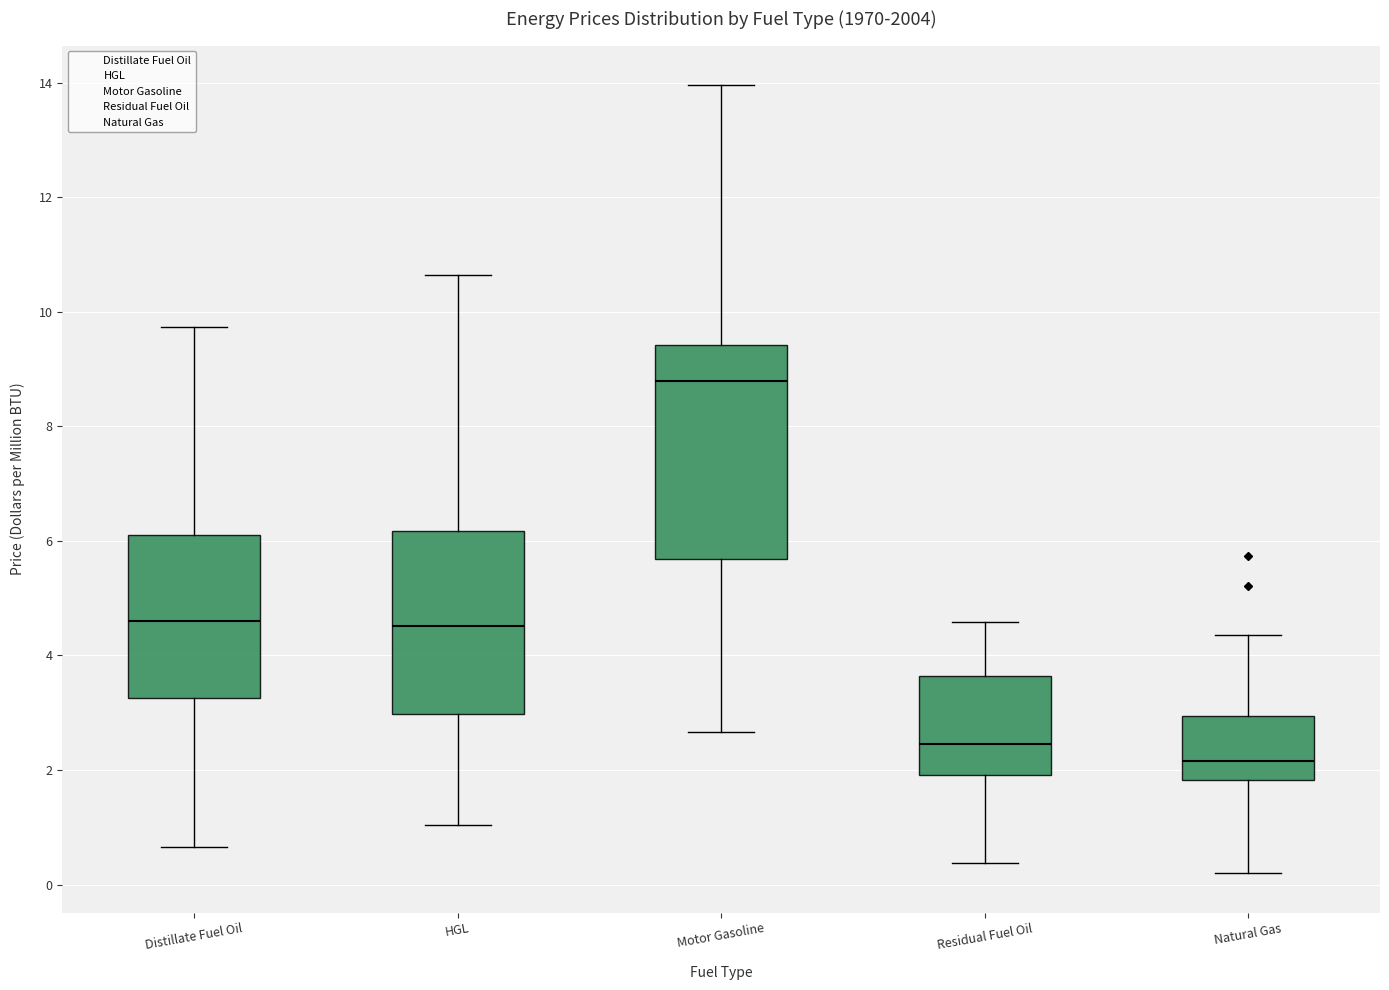

Comparing the boxes themselves (not the whiskers), which one is the tallest?

Motor Gasoline